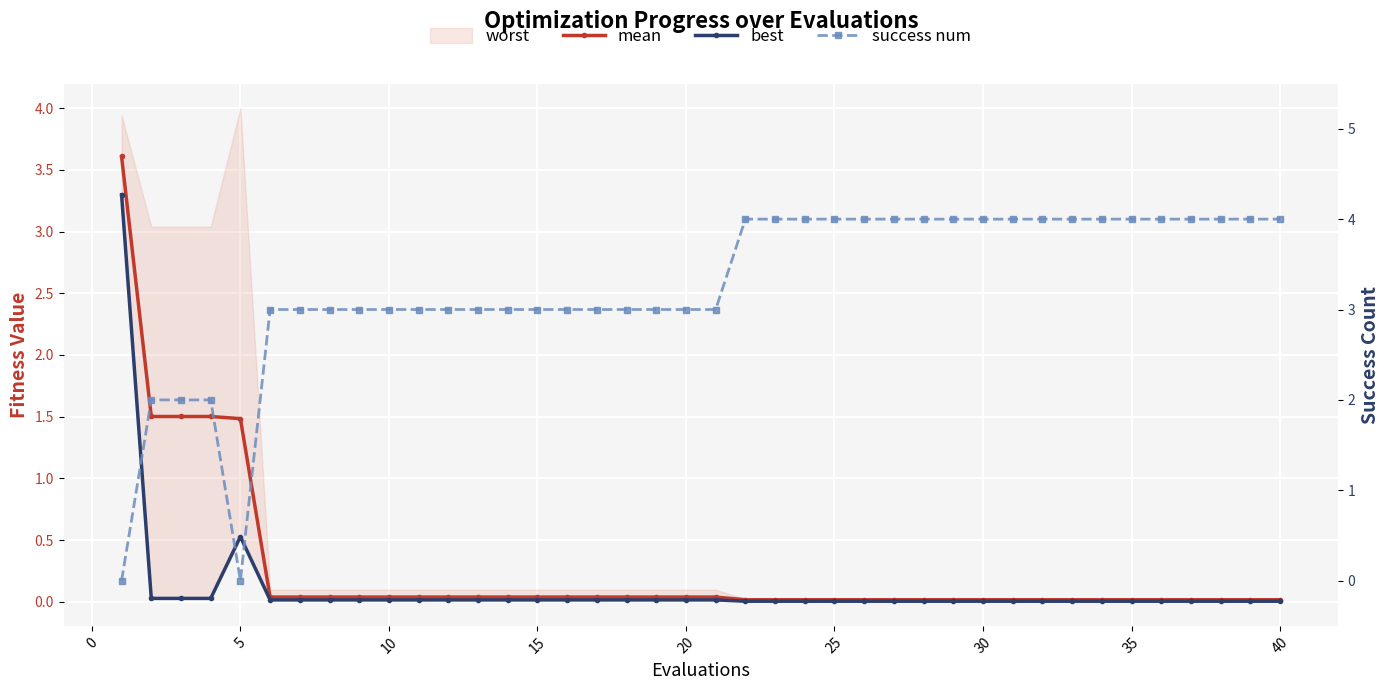

The value of success num at 25 is 6.2. True or false?

False